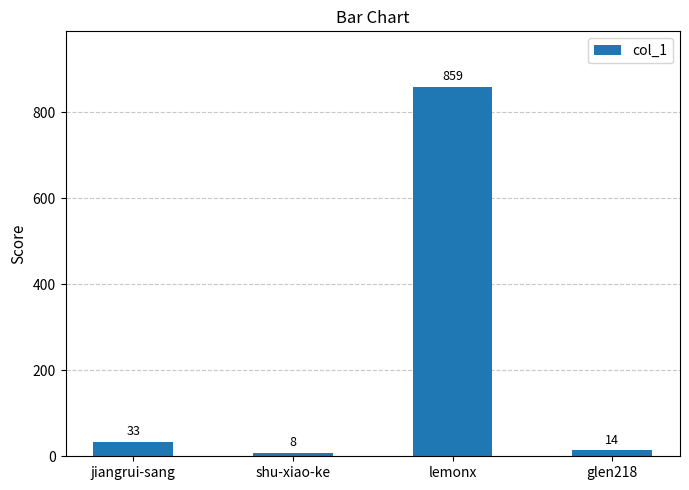

How many data points are less than 33?

2